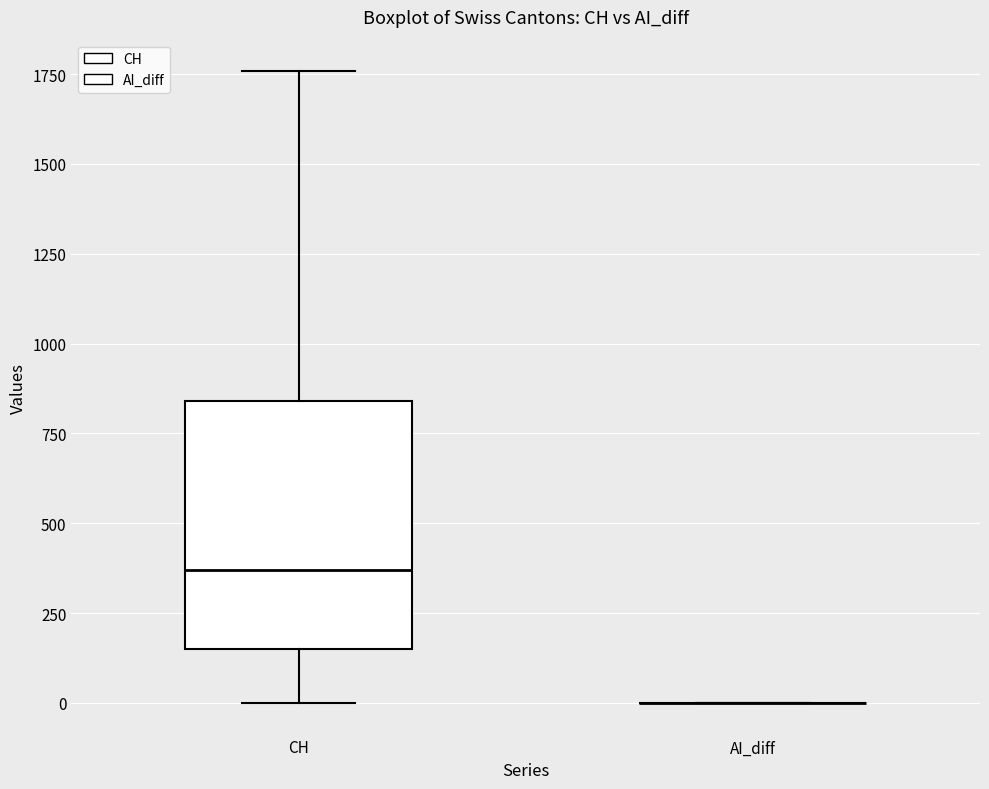

Which box is the tallest, from its lower edge to its upper edge?

CH